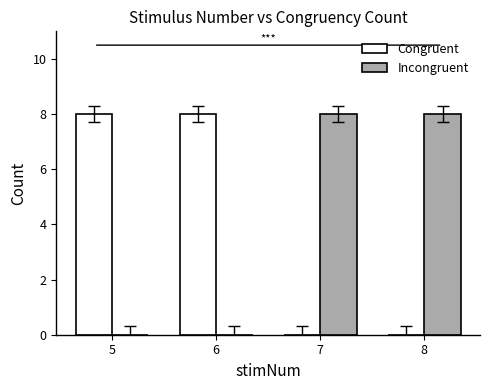

Read the Congruent value at 5.

8